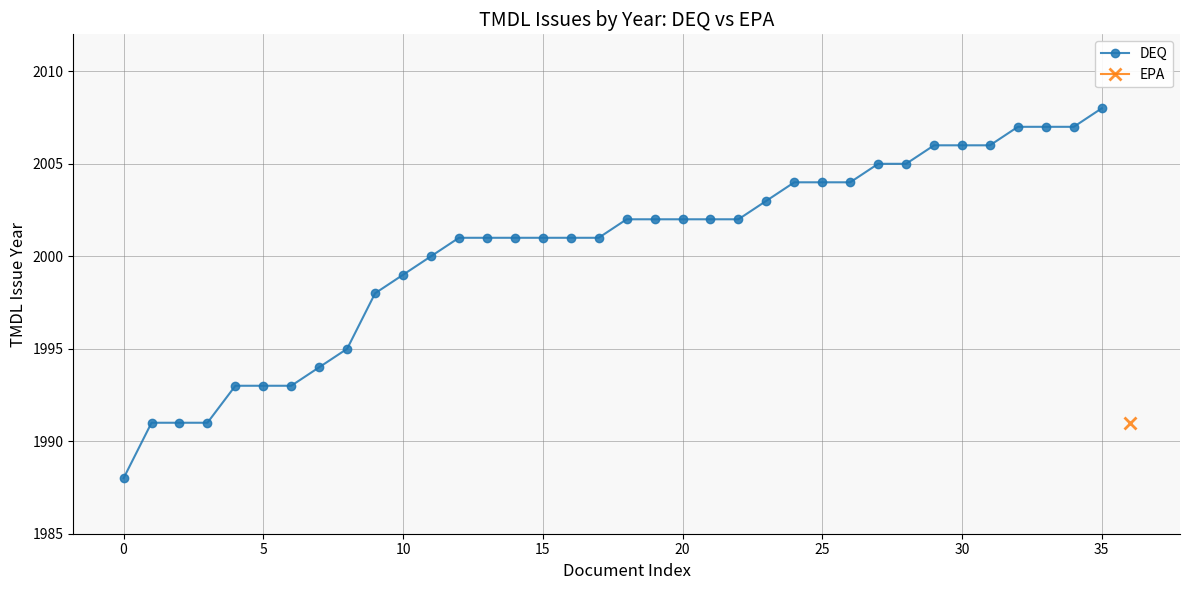

What is the minimum value for DEQ?

1988